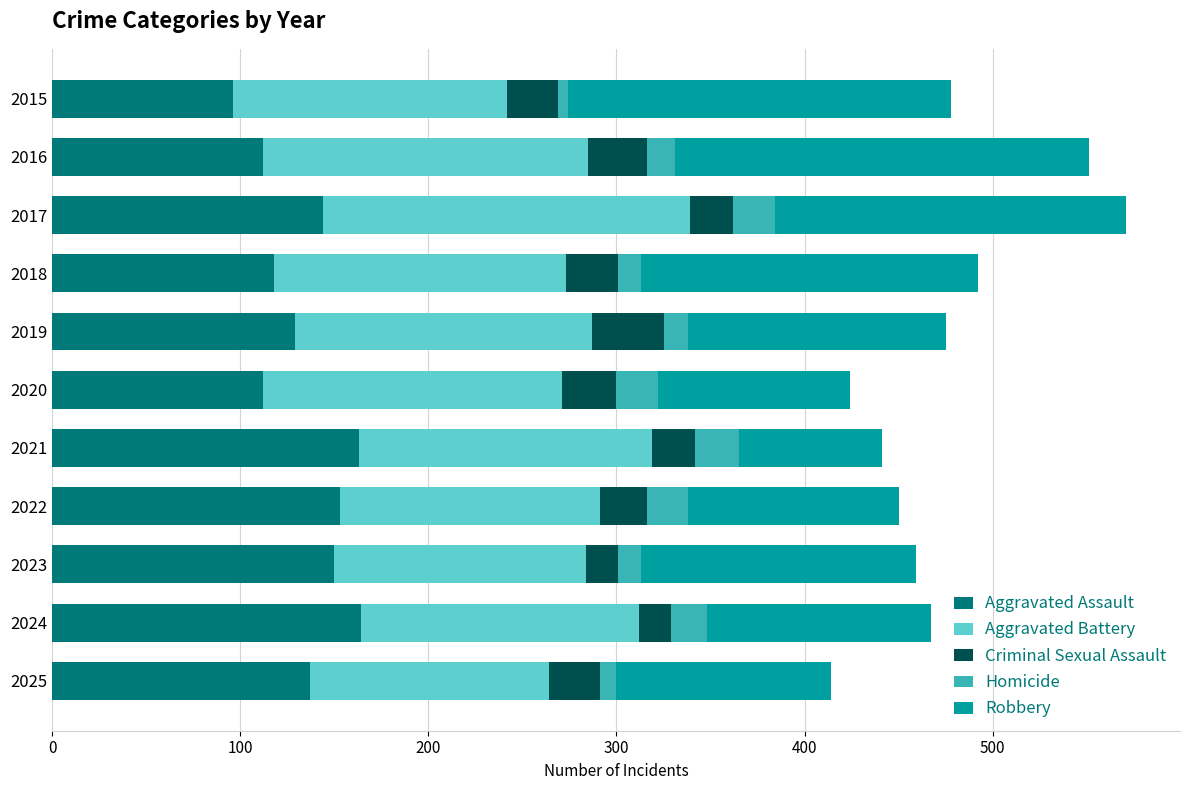

What is the total value across all series at 2017?

571